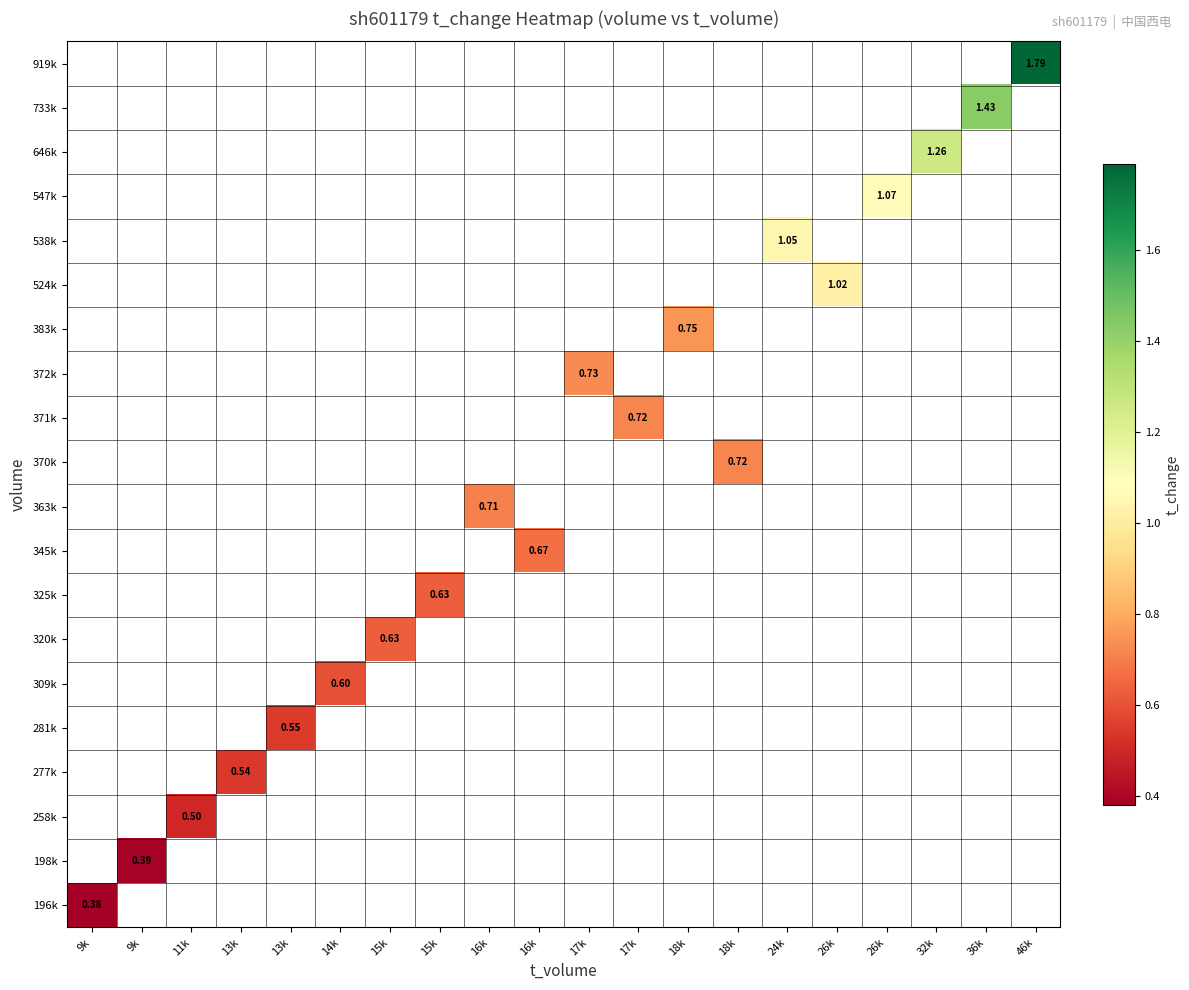

How many distinct data groups are displayed?

20